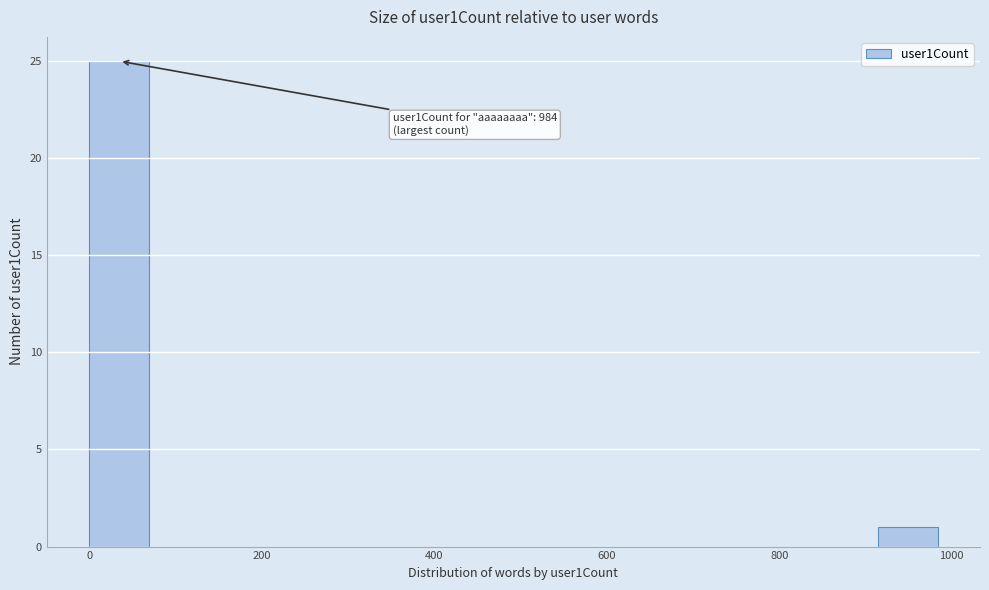

Read against the x-axis, roughly where is the centre of the tallest bar?

40